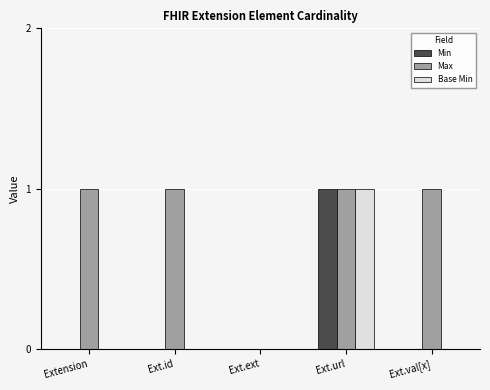

At which category is the sum across all series the highest?

Ext.url